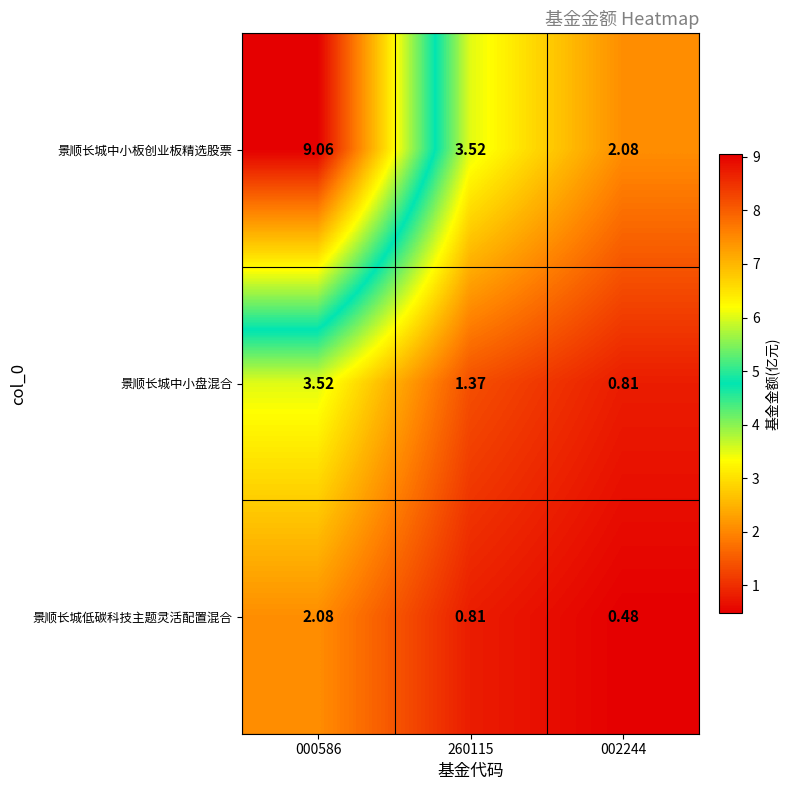

Which series changed the most between 000586 and 260115?

景顺长城中小板创业板精选股票